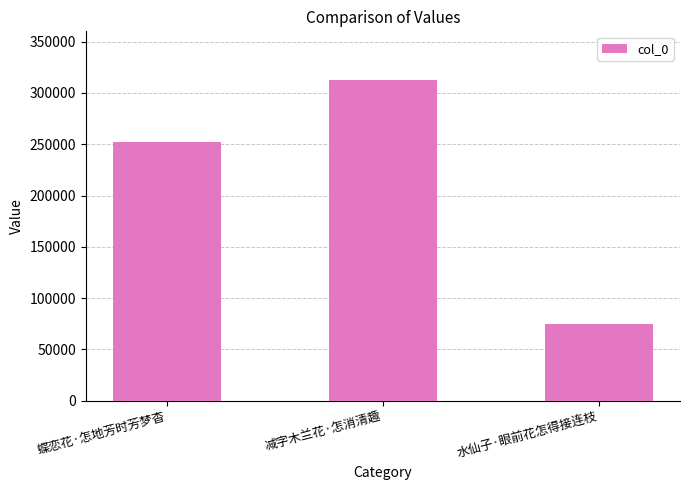

How many distinct data groups are displayed?

1